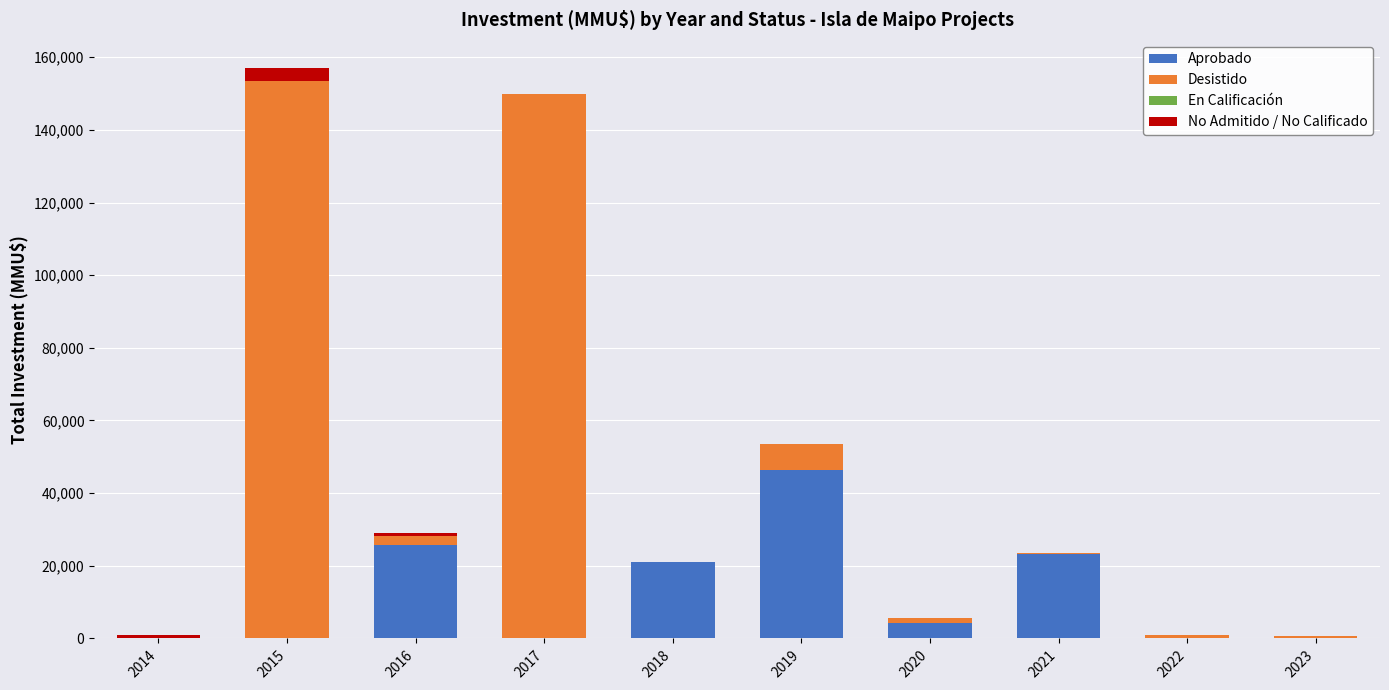

At which category is the sum across all series the highest?

2015